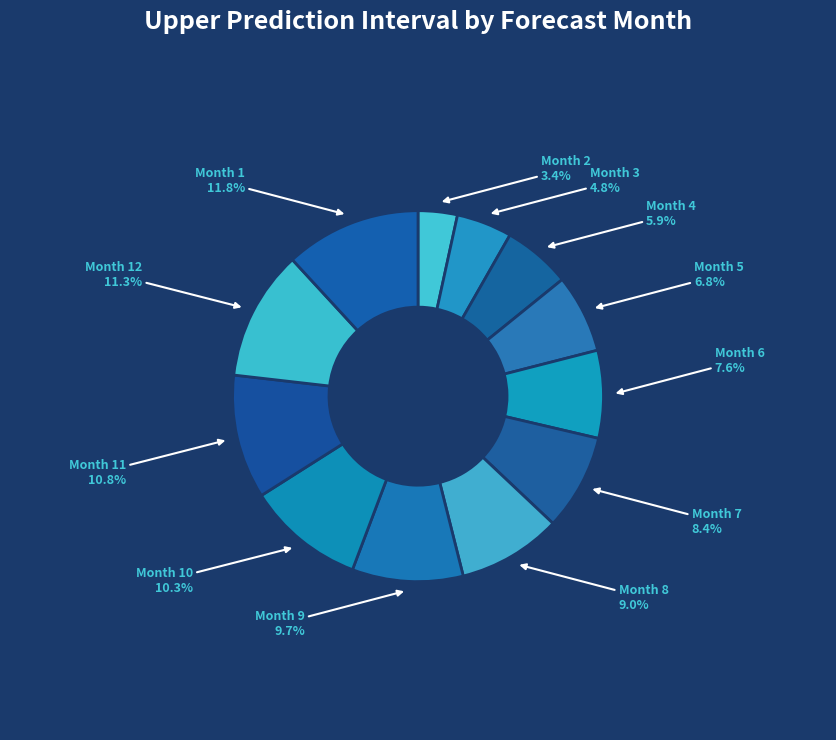

What portion of the pie excludes Month 9?

90.3%